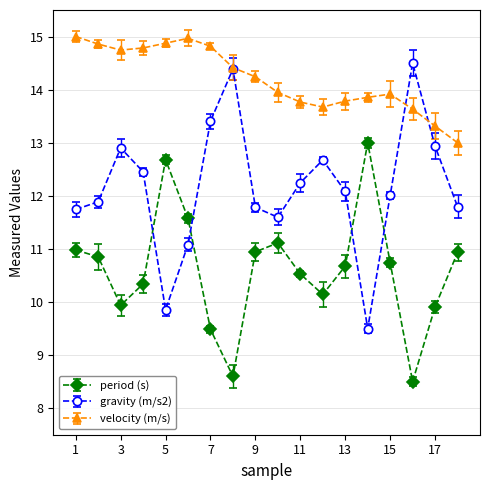

How many intersections are there between gravity (m/s2) and period (s)?

4